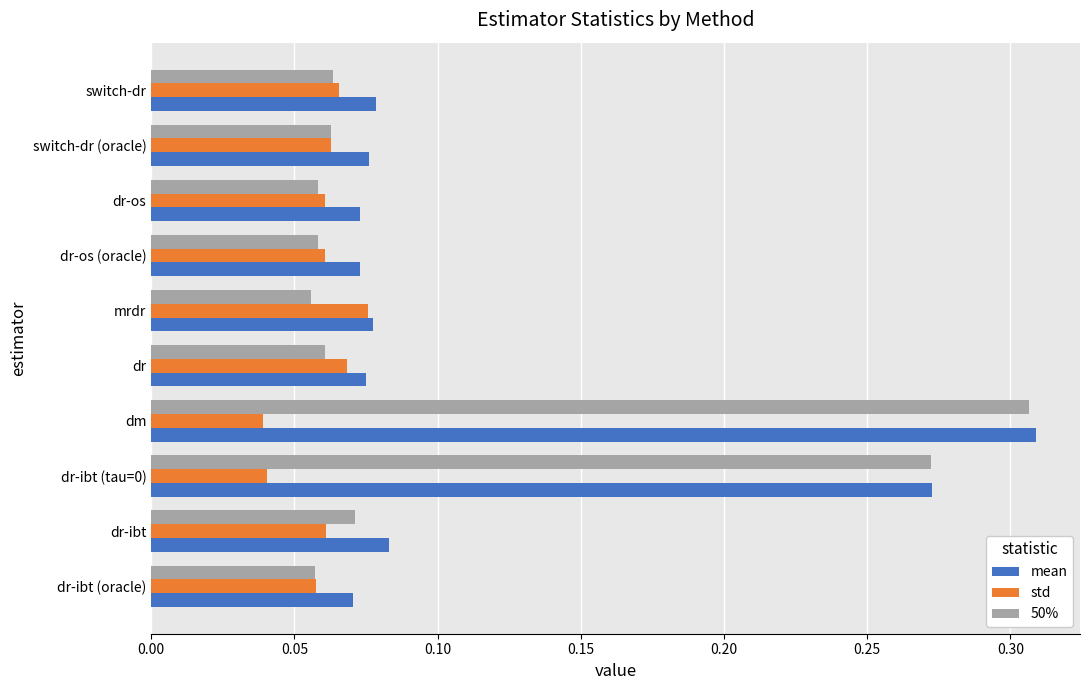

What is the sum of all std values?

0.6